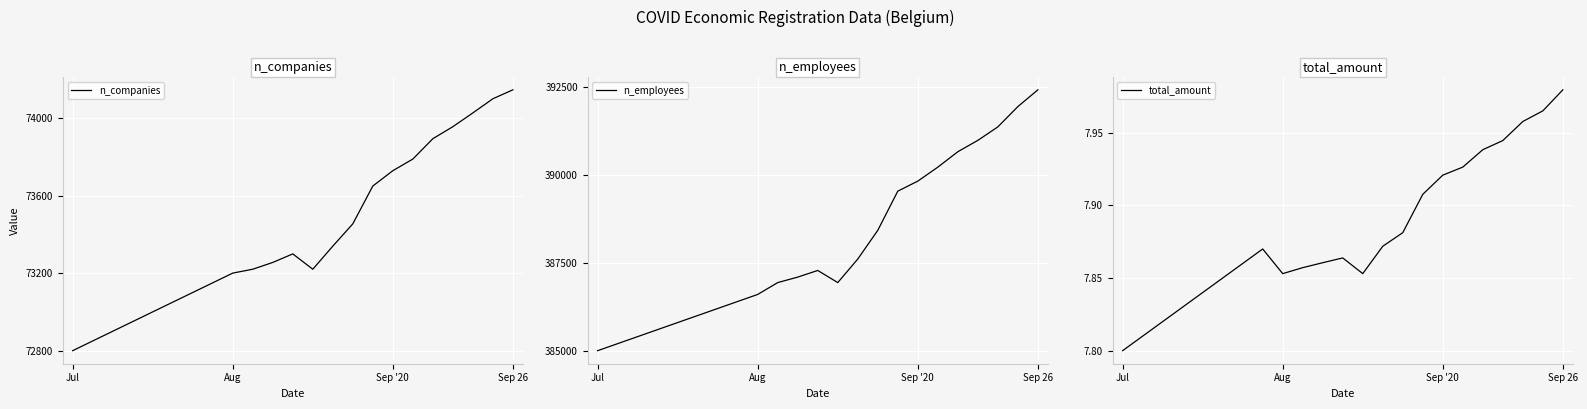

What is the difference between the maximum and minimum values in the n_employees series?

7420